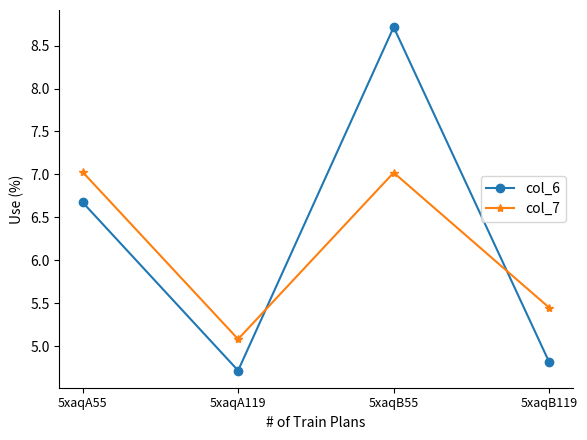

Count the number of data series in this chart.

2